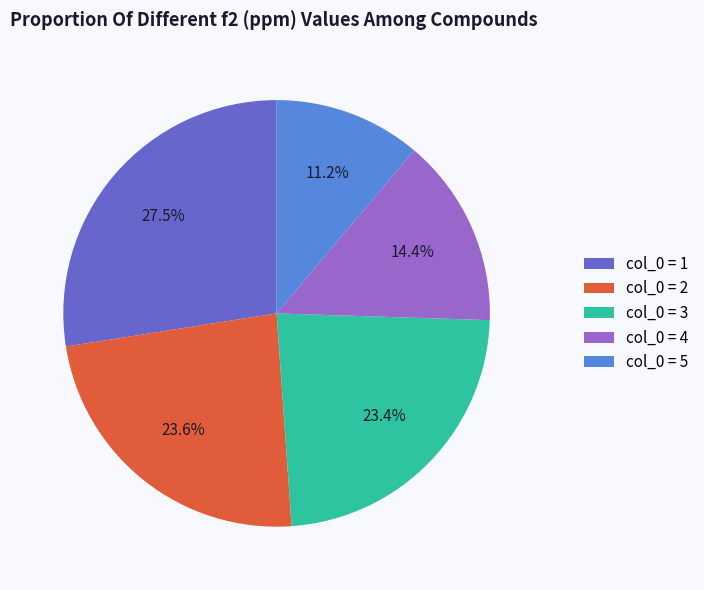

Does col_0 = 5 represent more than half of the total?

No